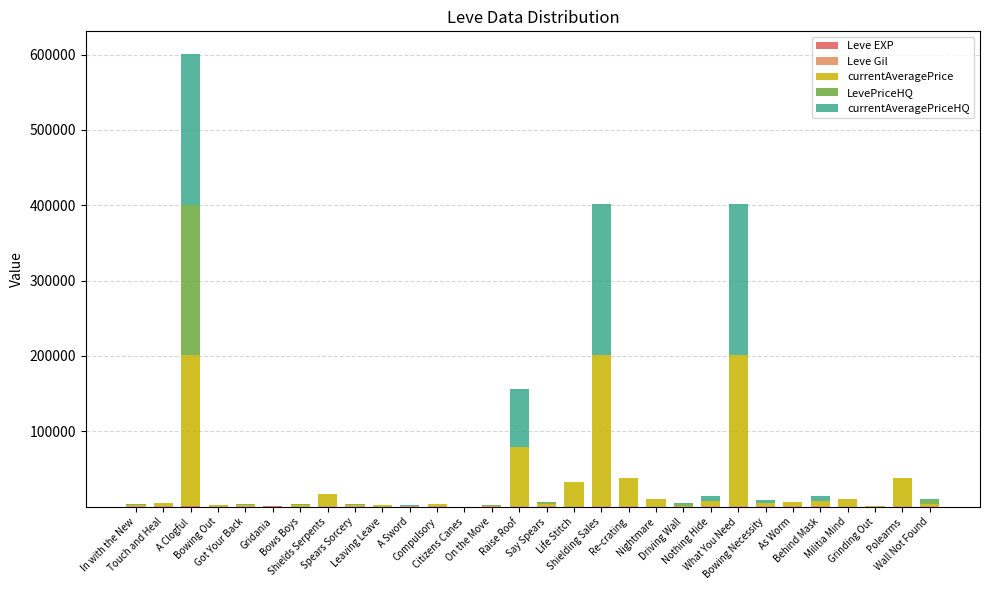

Are the bars grouped side by side (vs. stacked)?

No